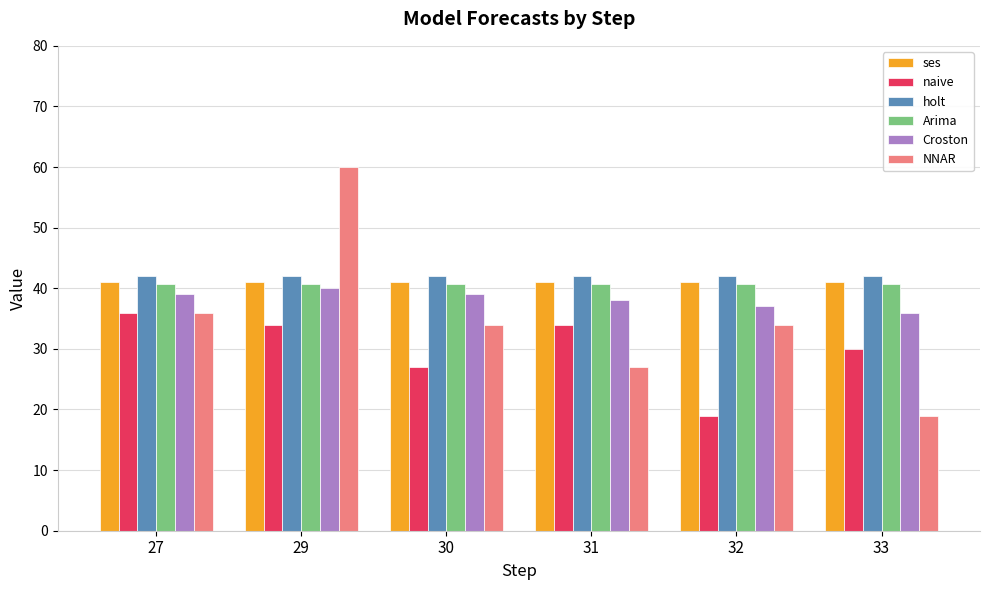

What is the average value of the Arima series?

40.6